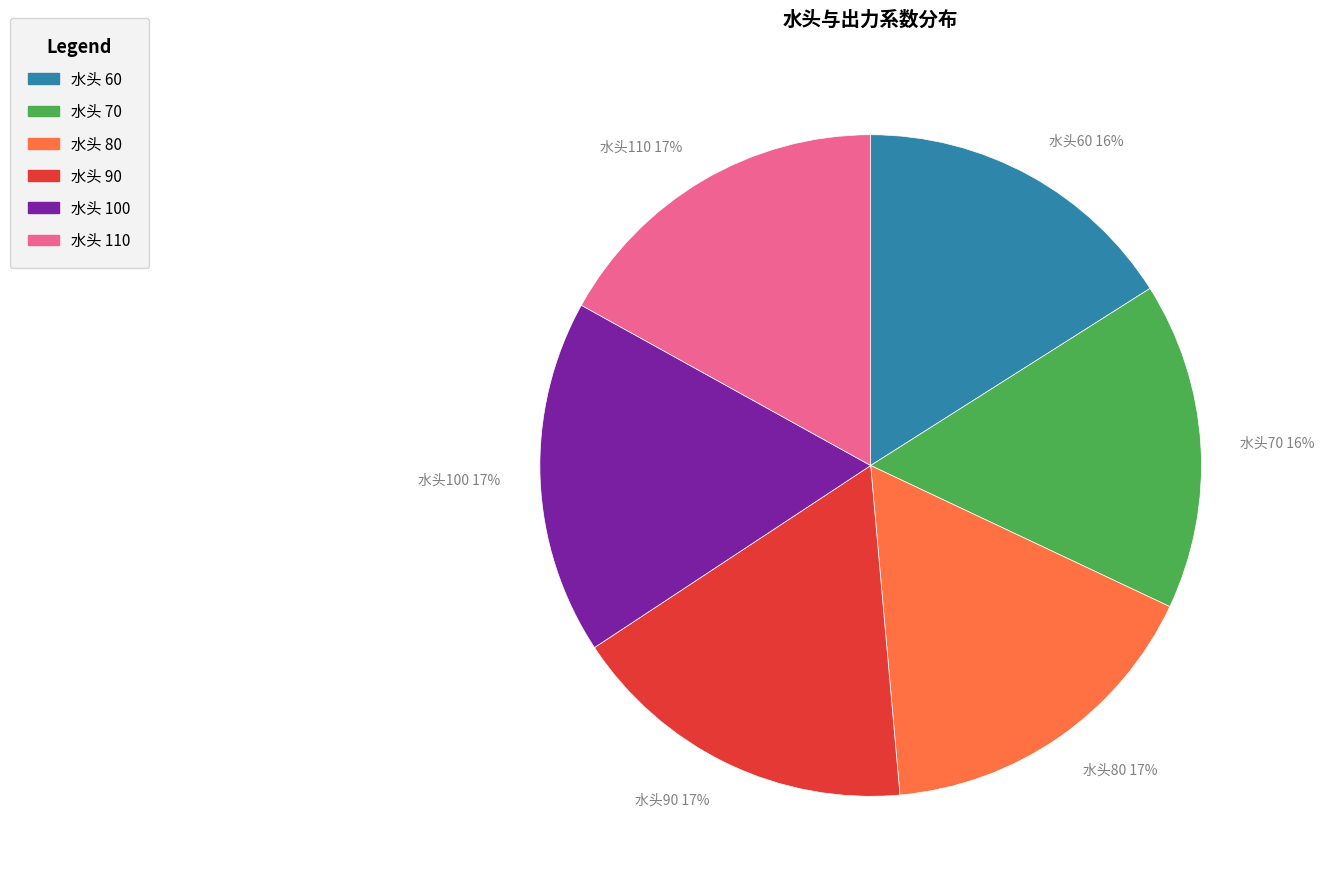

The 水头110 17% slice represents 17% of the pie. True or false?

True